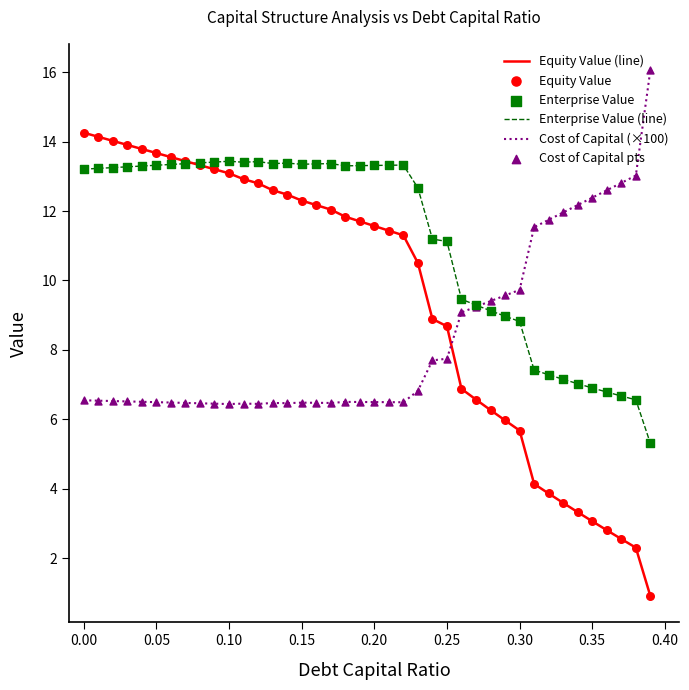

Which series has the largest total across all categories?

Enterprise Value (line)